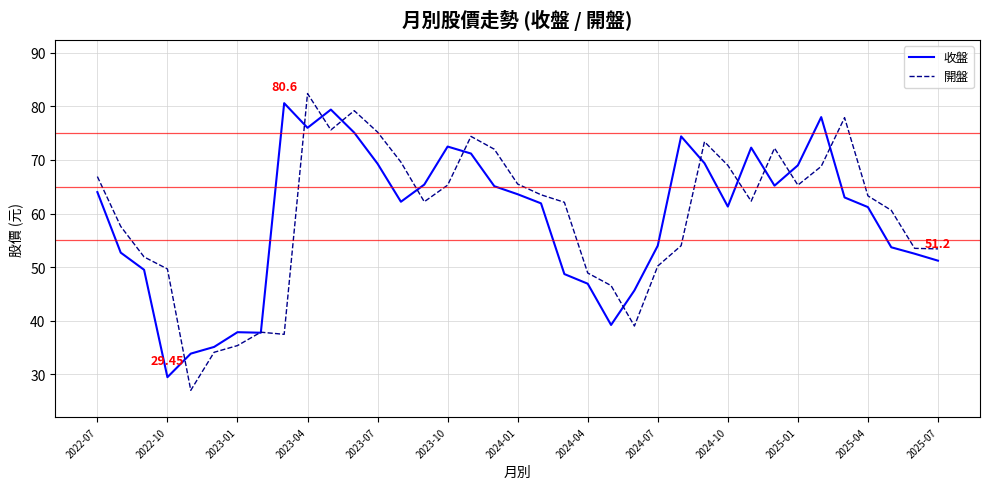

What is the highest value of the 收盤 series?

80.6